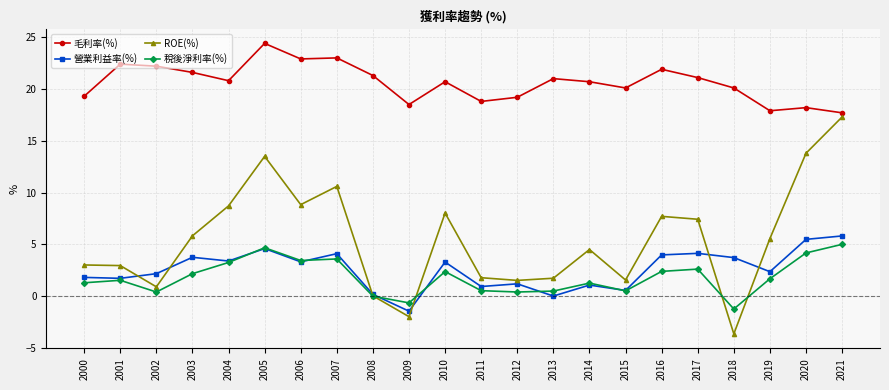

What is the difference between the maximum and minimum values in the ROE(%) series?

20.9